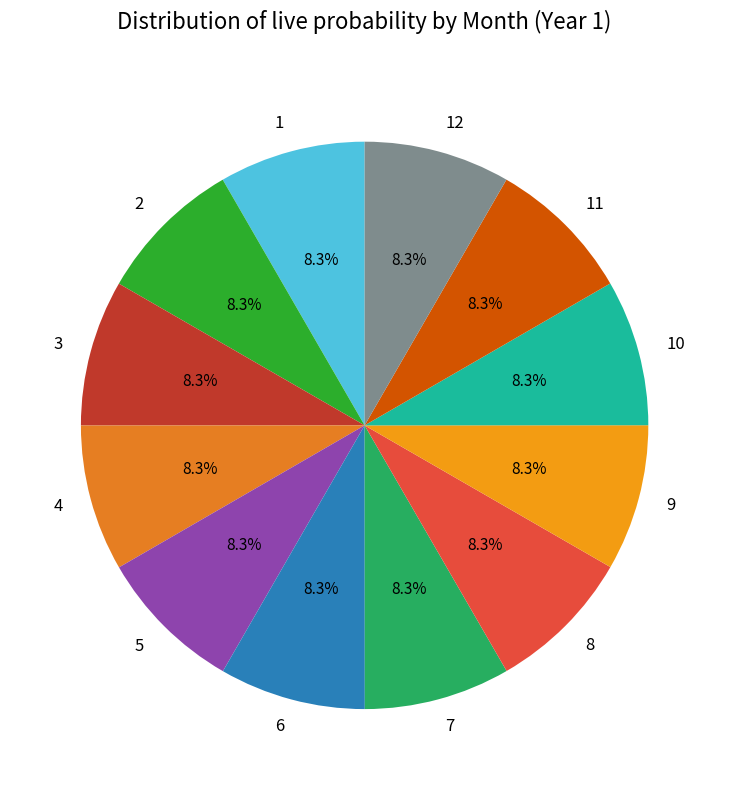

Is it true that 4 is 8% of the pie?

True